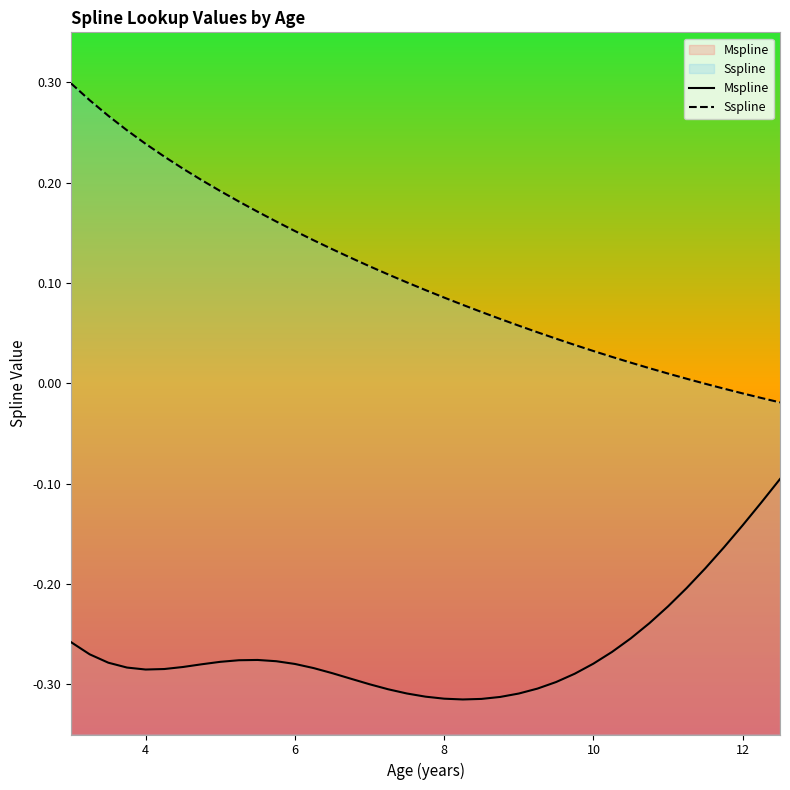

Which series has the largest total across all categories?

Sspline